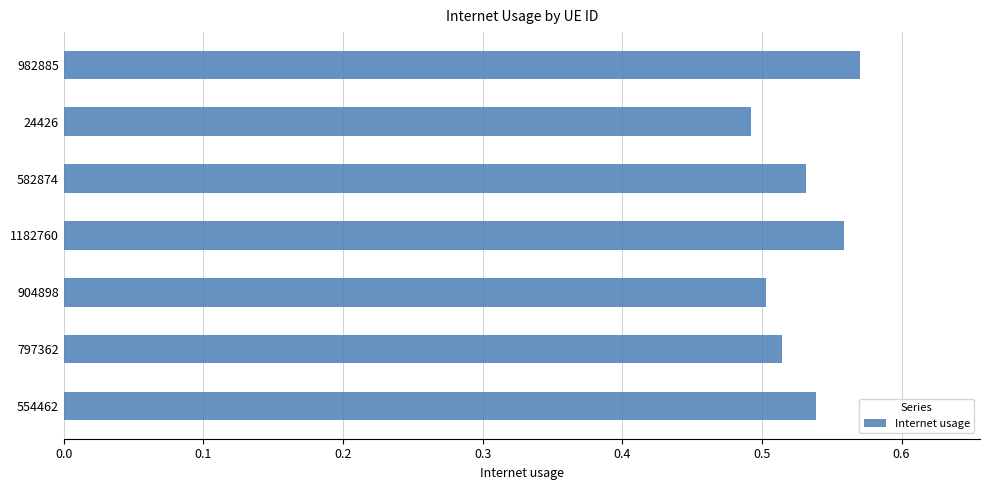

How many values are between 0 and 1?

7